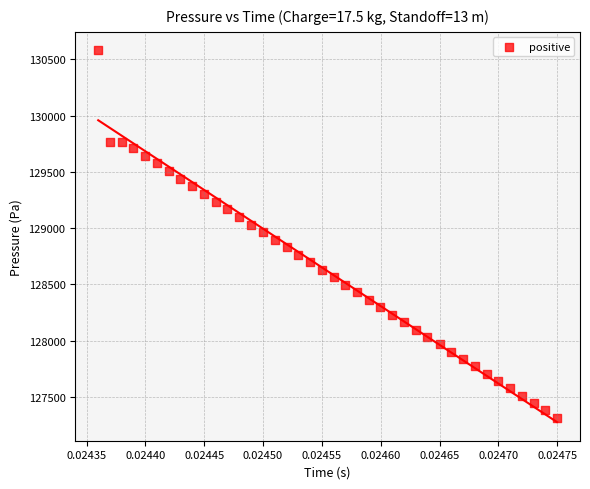

What is the range of Y values (max minus min)?

3263.9